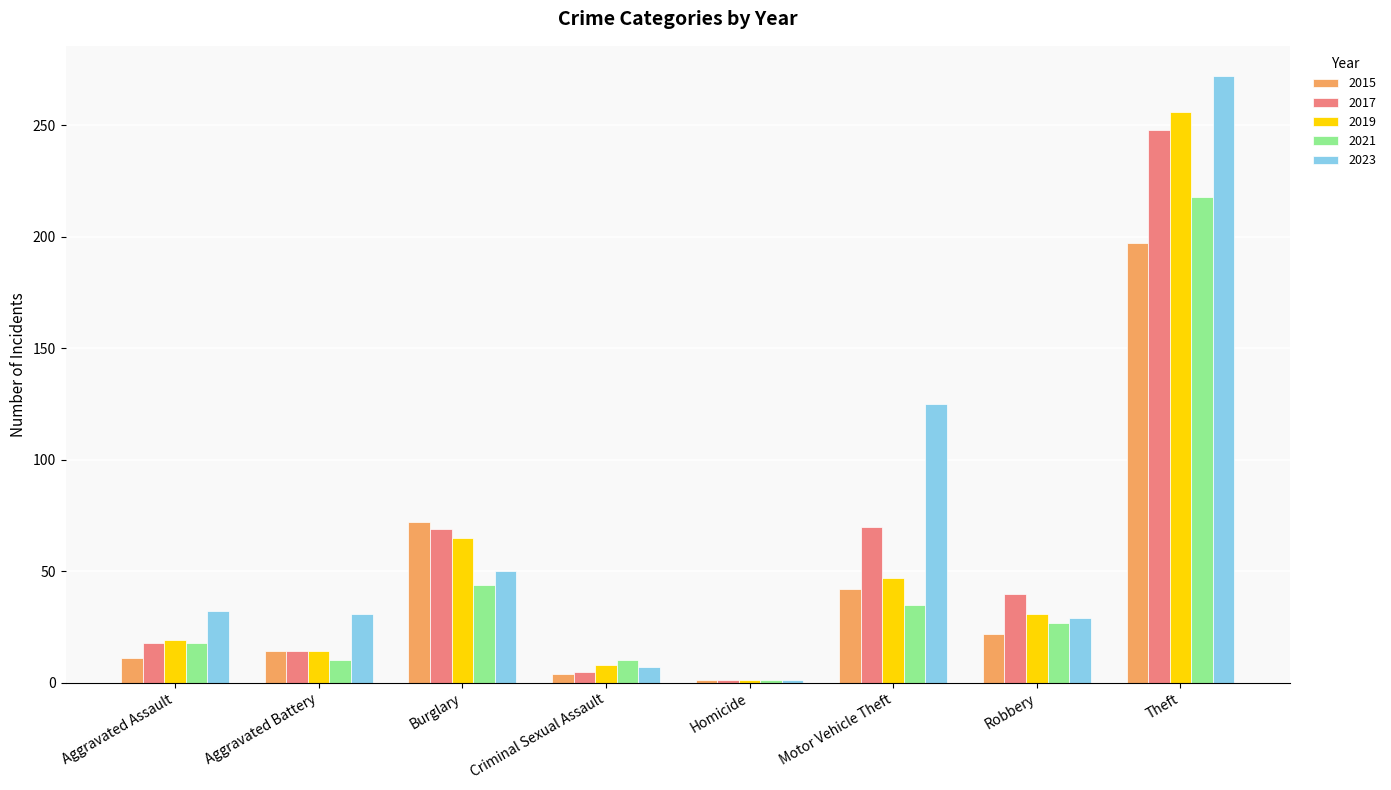

What is the spread (max minus min) of values at Robbery?

18